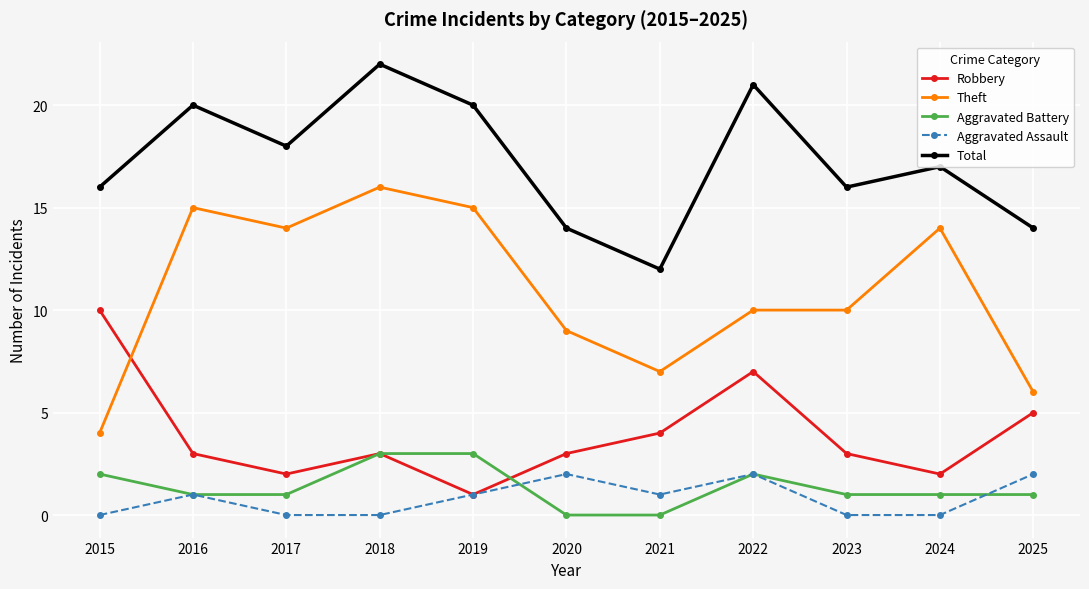

What is the total value across all series at 2024?

34